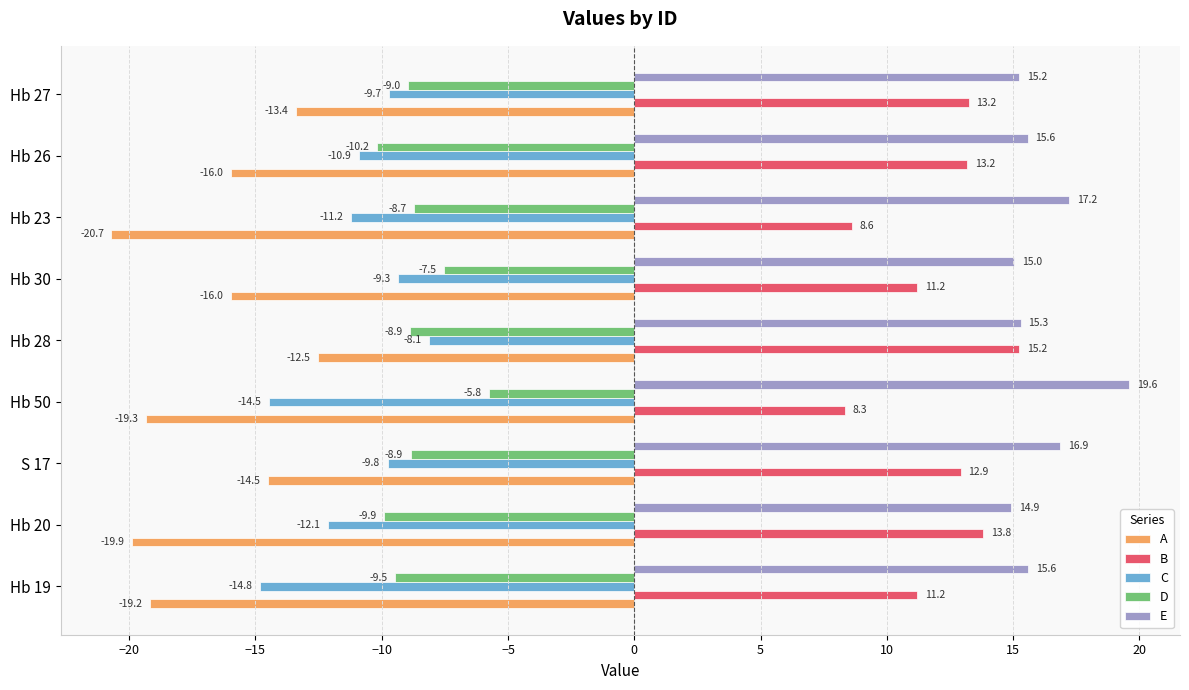

Which series changed the most between Hb 23 and Hb 26?

A